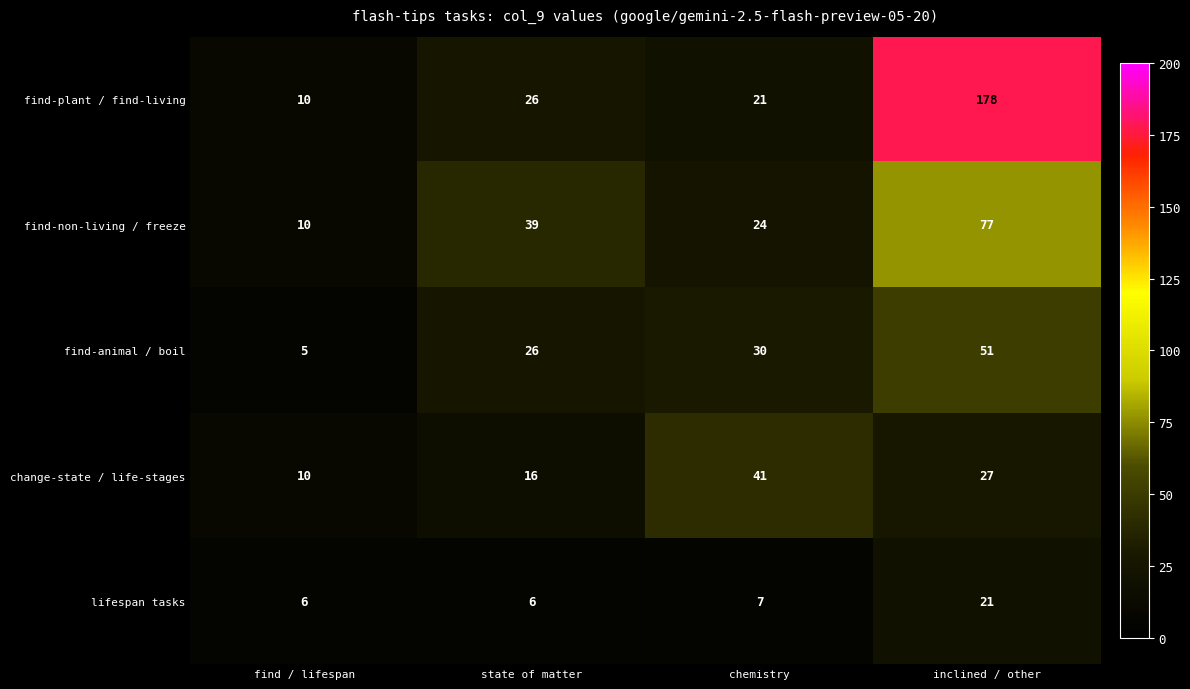

At inclined / other, list the series in order from largest to smallest.

find-plant / find-living, find-non-living / freeze, find-animal / boil, change-state / life-stages, lifespan tasks